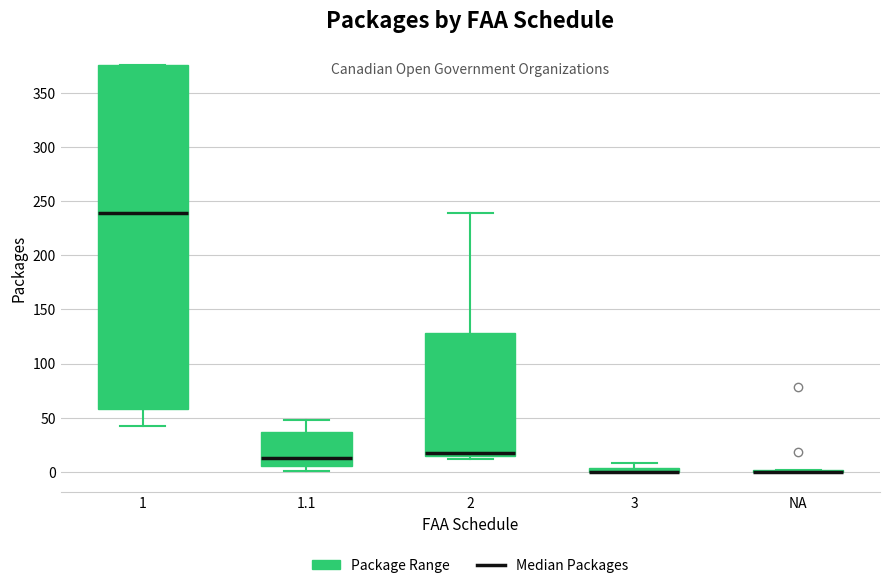

Which box is the tallest, from its lower edge to its upper edge?

1